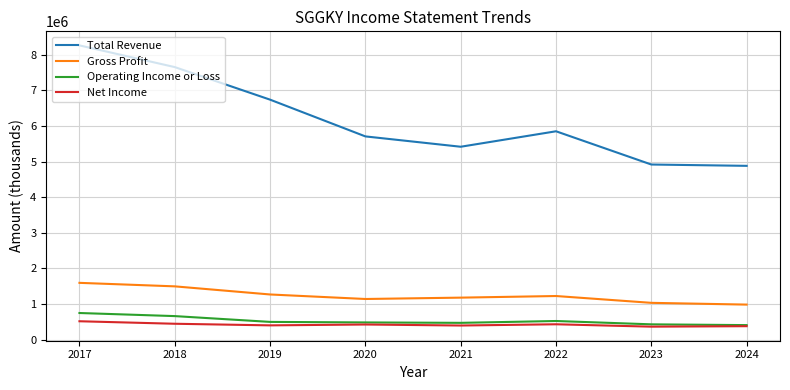

Is the value of Net Income at 2023 greater than the value of Total Revenue at 2021?

No